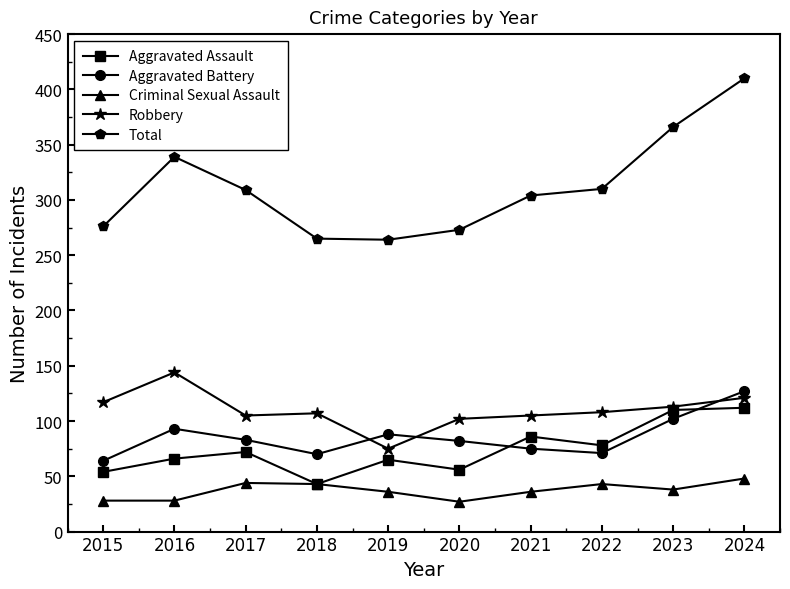

At which label does Aggravated Assault reach its minimum?

2018